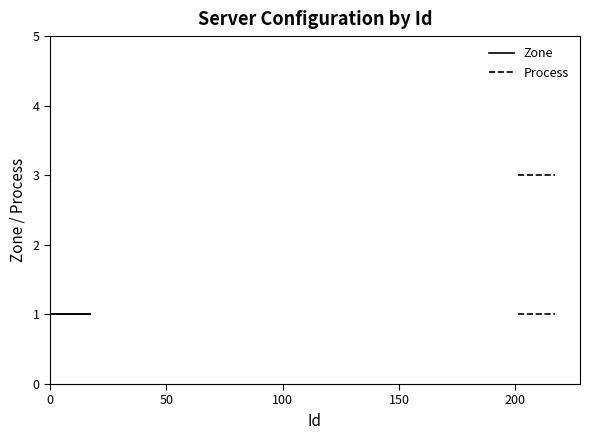

Which category has the lowest value across all series?

1